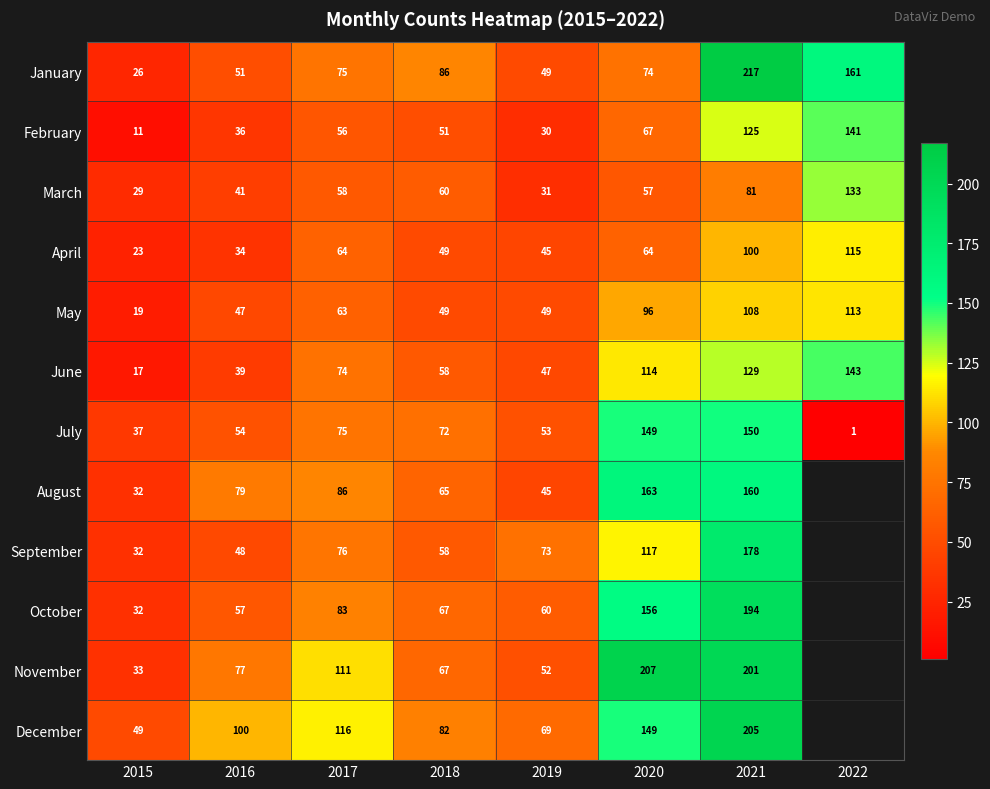

Is the value of September at 2017 greater than the value of August at 2015?

Yes